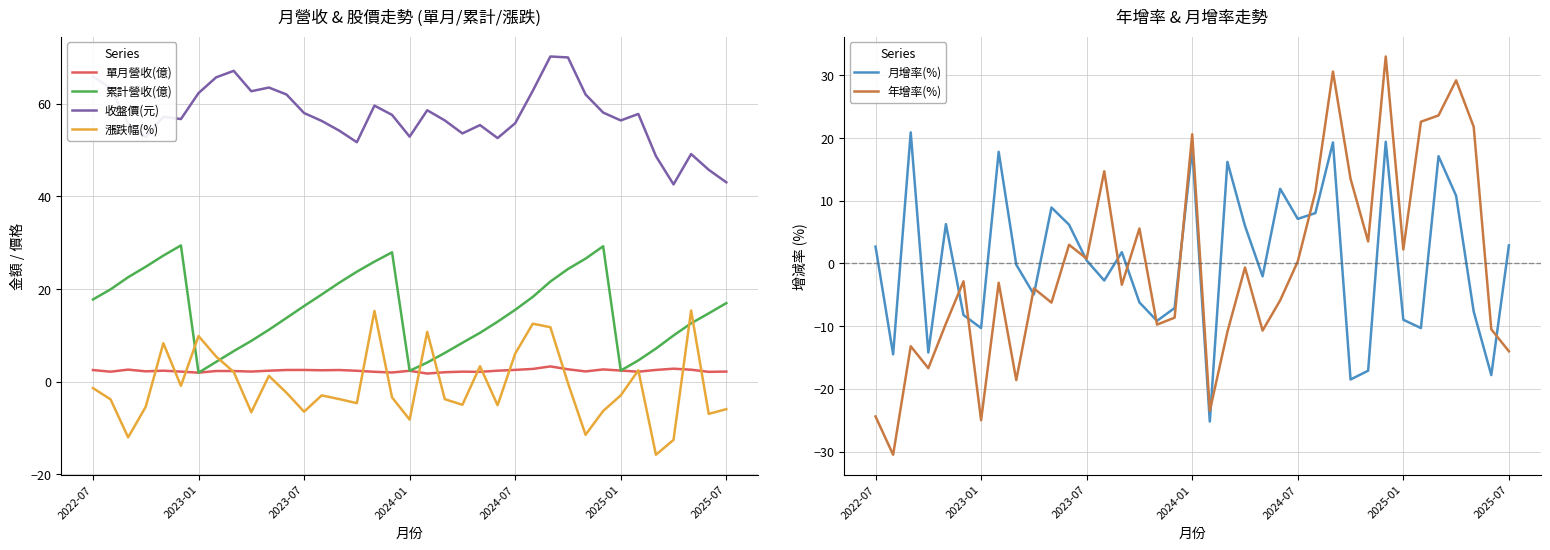

True or false: 月增率(%) and 收盤價(元) cross at least once.

False